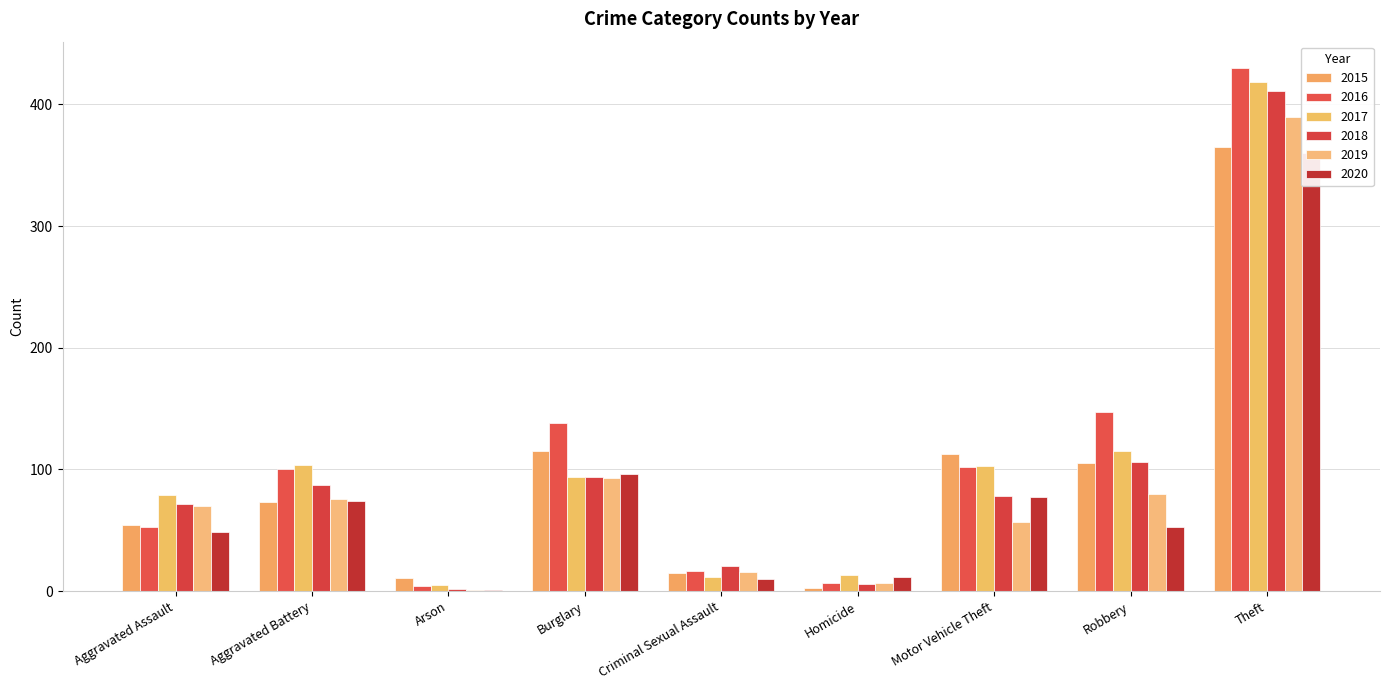

Reading right to left, extract all data points from this chart.

2015: Theft=365	Robbery=105	Motor Vehicle Theft=113	Homicide=3	Criminal Sexual Assault=15	Burglary=115	Arson=11	Aggravated Battery=73	Aggravated Assault=54
2016: Theft=430	Robbery=147	Motor Vehicle Theft=102	Homicide=7	Criminal Sexual Assault=17	Burglary=138	Arson=4	Aggravated Battery=100	Aggravated Assault=53
2017: Theft=418	Robbery=115	Motor Vehicle Theft=103	Homicide=13	Criminal Sexual Assault=12	Burglary=94	Arson=5	Aggravated Battery=104	Aggravated Assault=79
2018: Theft=411	Robbery=106	Motor Vehicle Theft=78	Homicide=6	Criminal Sexual Assault=21	Burglary=94	Arson=2	Aggravated Battery=87	Aggravated Assault=72
2019: Theft=390	Robbery=80	Motor Vehicle Theft=57	Homicide=7	Criminal Sexual Assault=16	Burglary=93	Arson=1	Aggravated Battery=76	Aggravated Assault=70
2020: Theft=360	Robbery=53	Motor Vehicle Theft=77	Homicide=12	Criminal Sexual Assault=10	Burglary=96	Arson=1	Aggravated Battery=74	Aggravated Assault=49